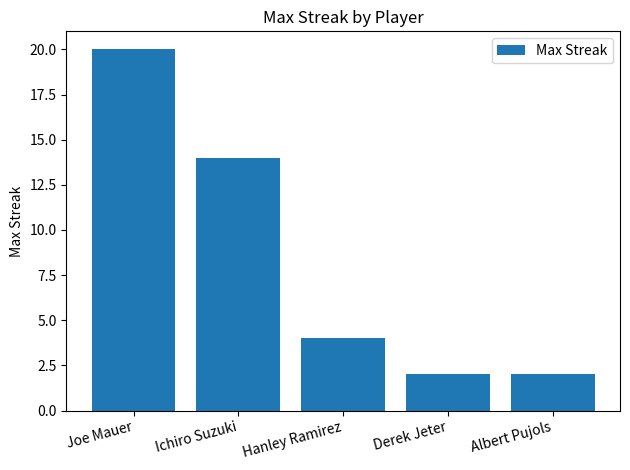

The chart shows a value of 2 at Derek Jeter. True or false?

True